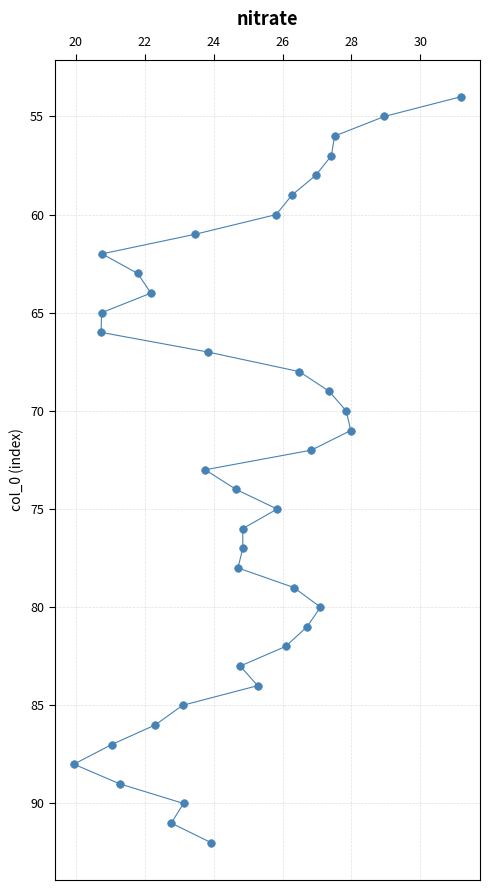

What is the range of Y values (max minus min)?

38